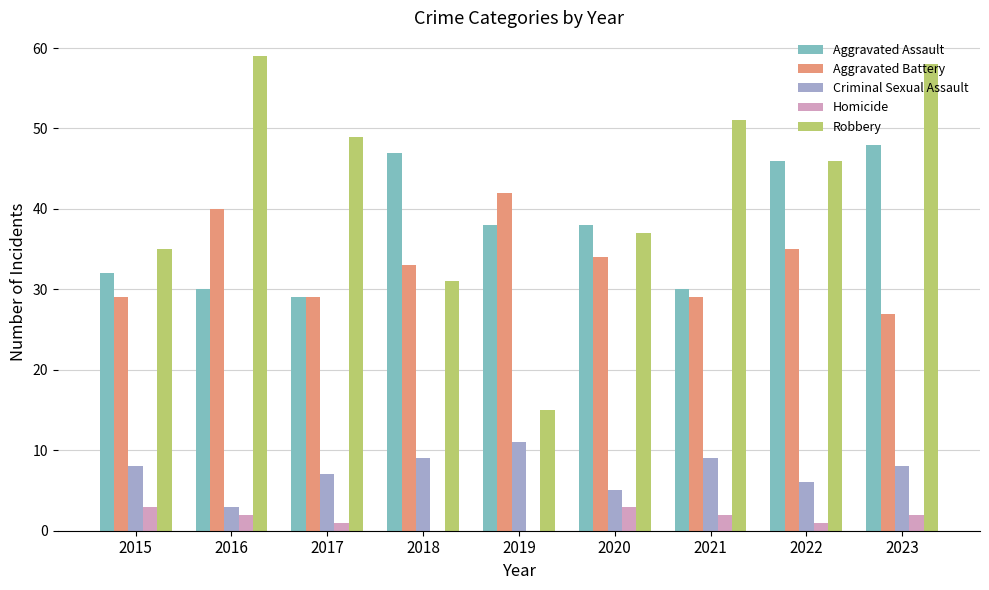

What is the maximum value for Robbery?

59